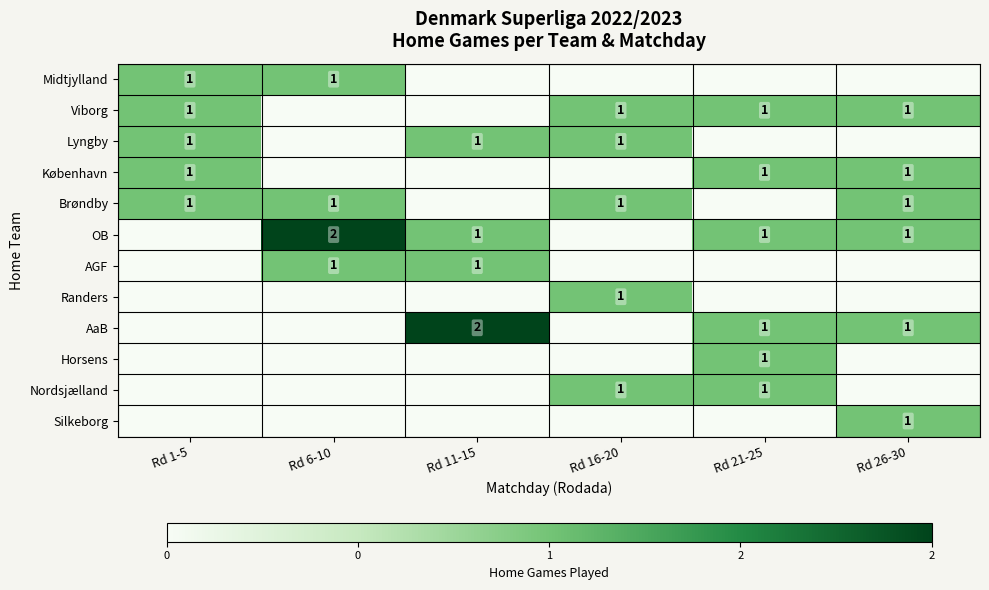

True or false: Viborg has a value of 1 at Rd 1-5.

True